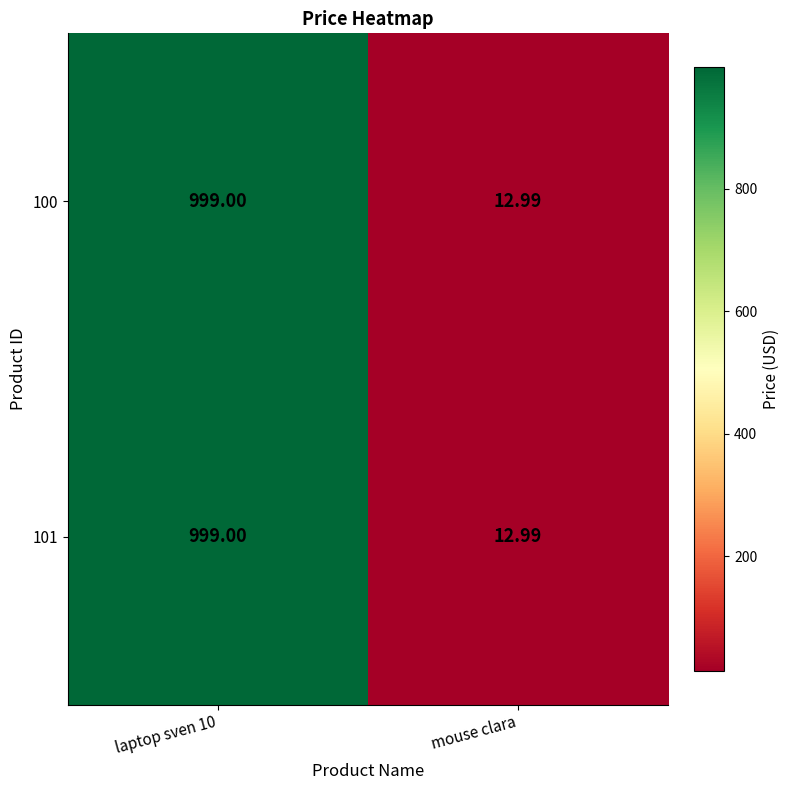

Where is 101 nearest to the value 505?

mouse clara